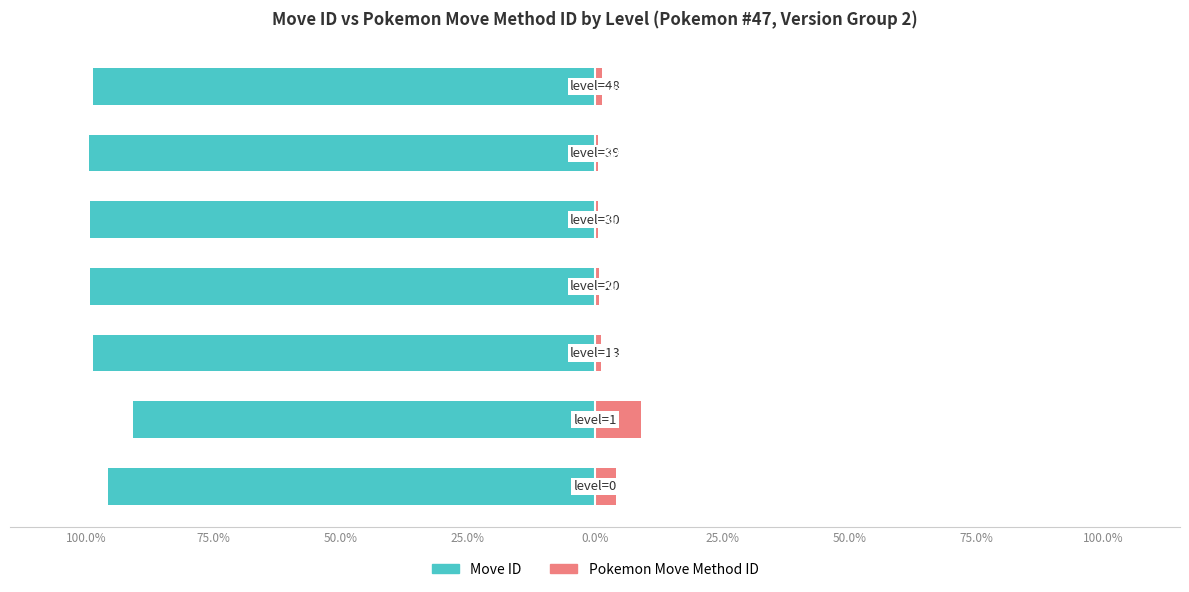

Which series has the widest spread of values?

Move ID